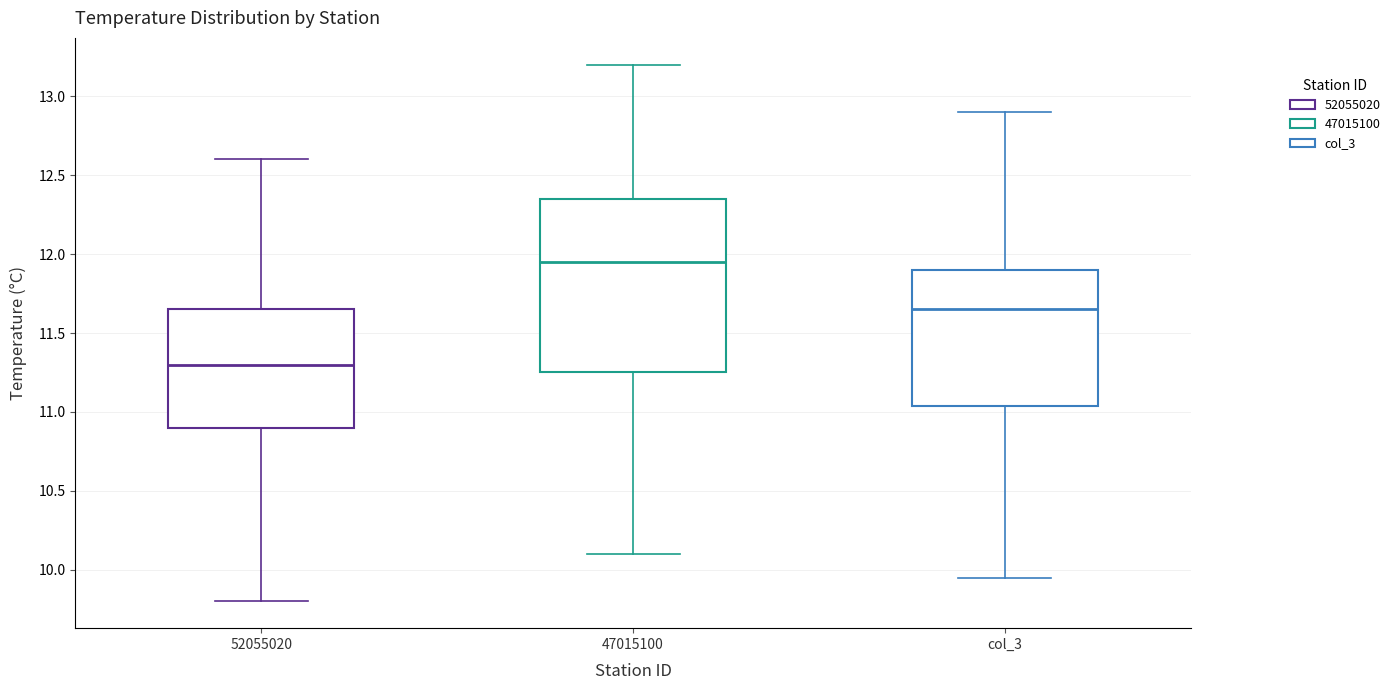

Where is the upper edge of the box for col_3 on the y-axis? The values are not printed on the chart, so give them approximately, as read against the axis.

11.90